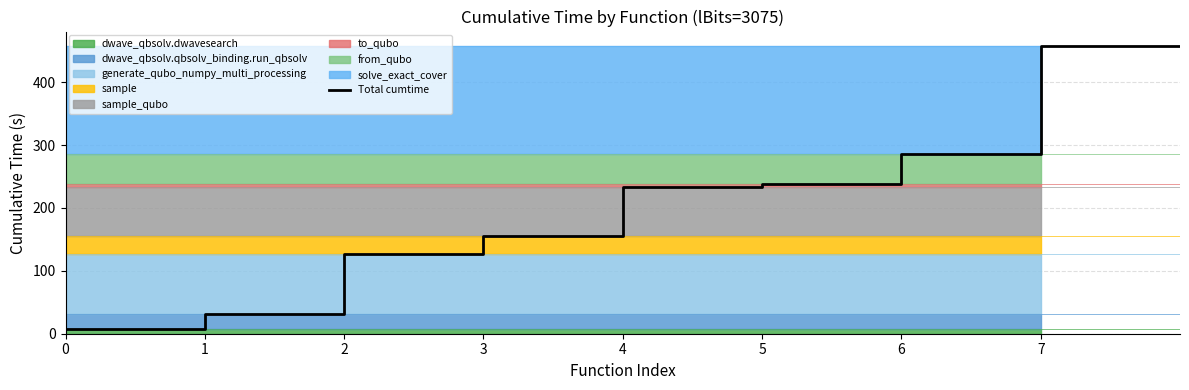

What is the minimum value shown in the chart?

8.1